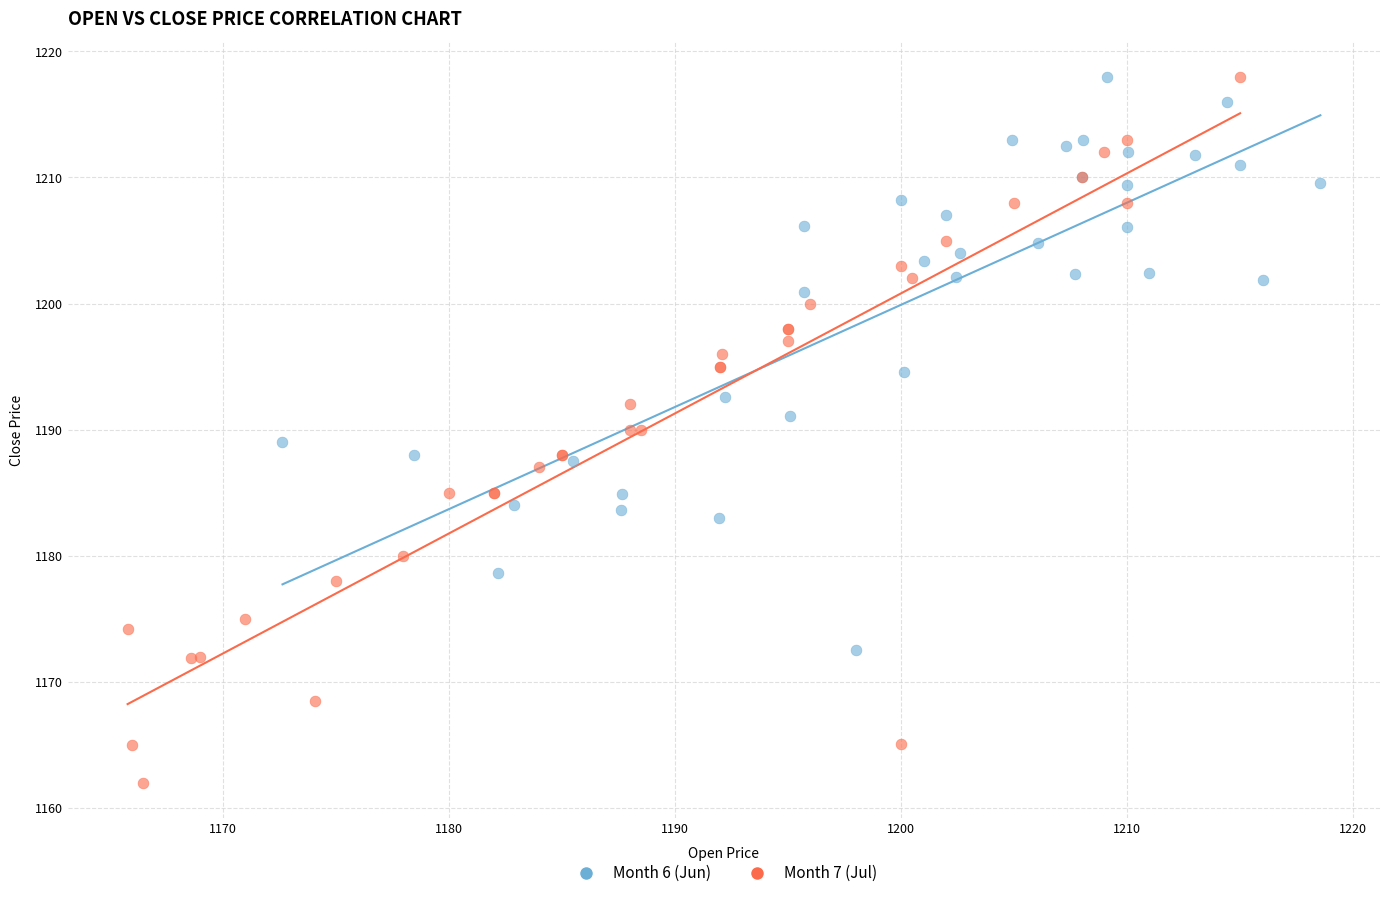

Which series has the widest spread of Y values?

Month 7 (Jul)